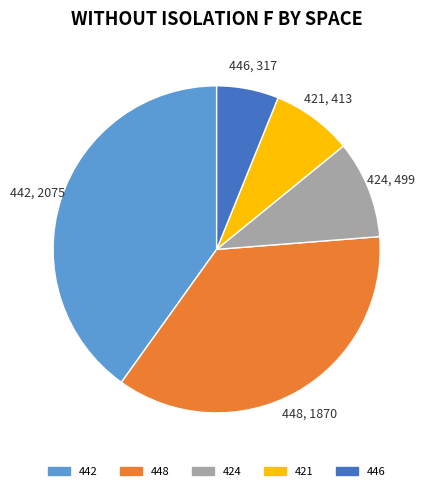

Is there any slice that represents more than half of the pie?

No